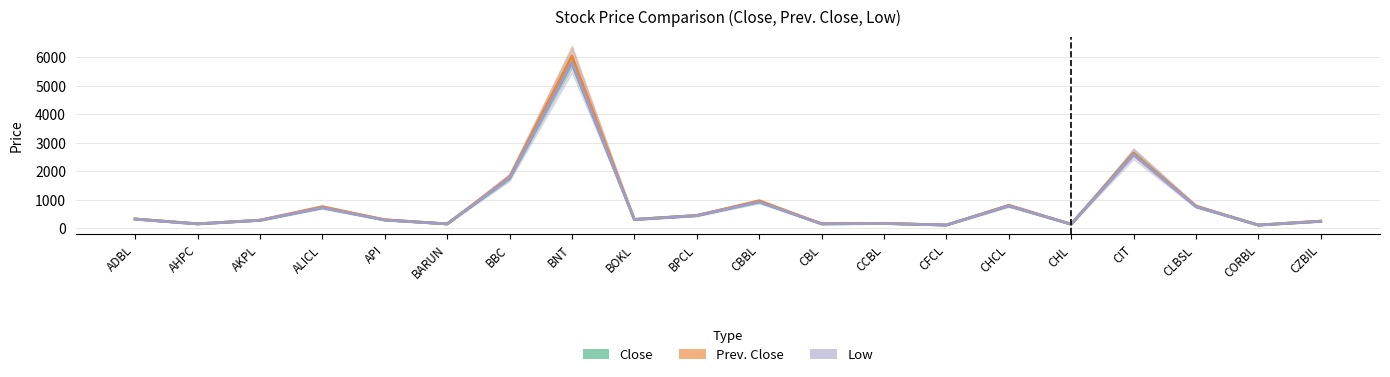

Which series changed the most between ADBL and ALICL?

Prev. Close